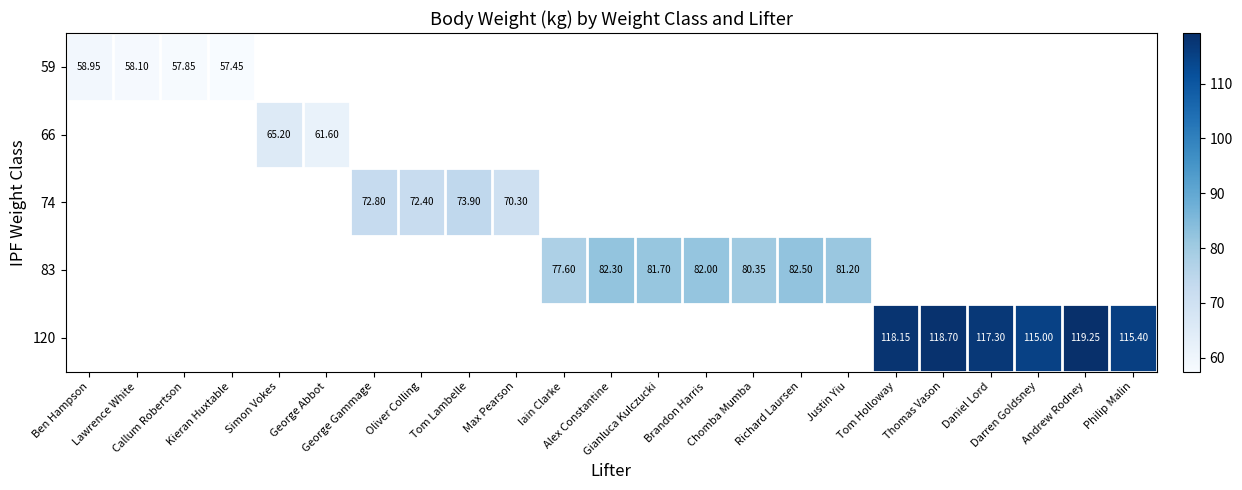

Count the number of categories in the chart.

23